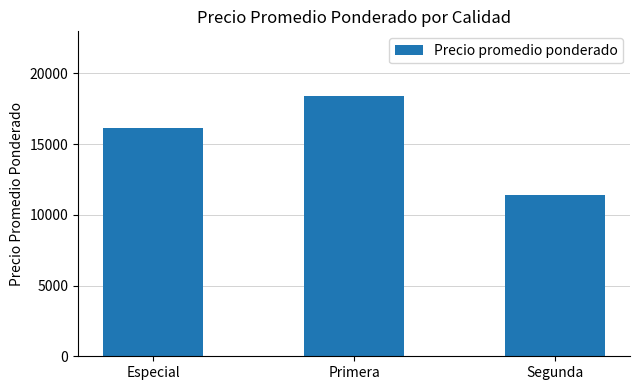

Rank the categories by value from lowest to highest.

Segunda, Especial, Primera